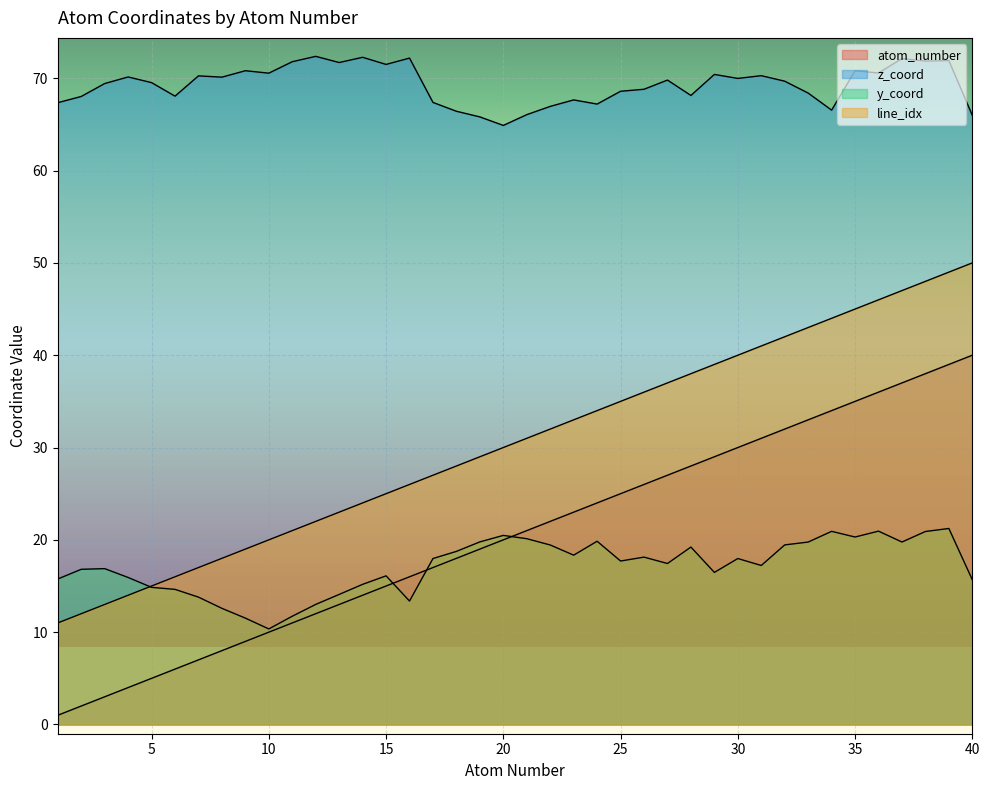

Between 20 and 27, which series saw the biggest shift?

atom_number